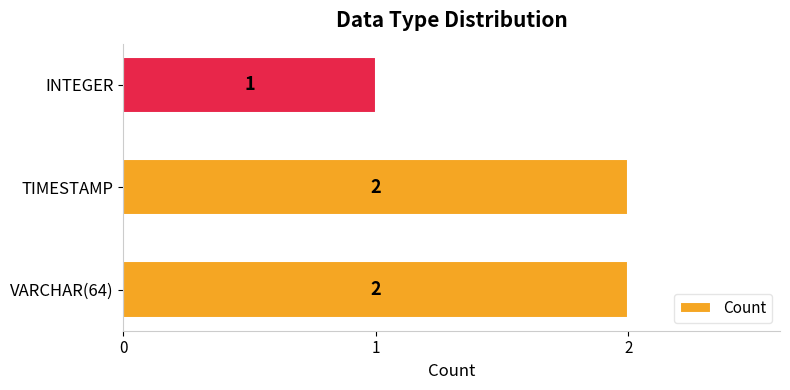

True or false: the data shows 0 at INTEGER.

False